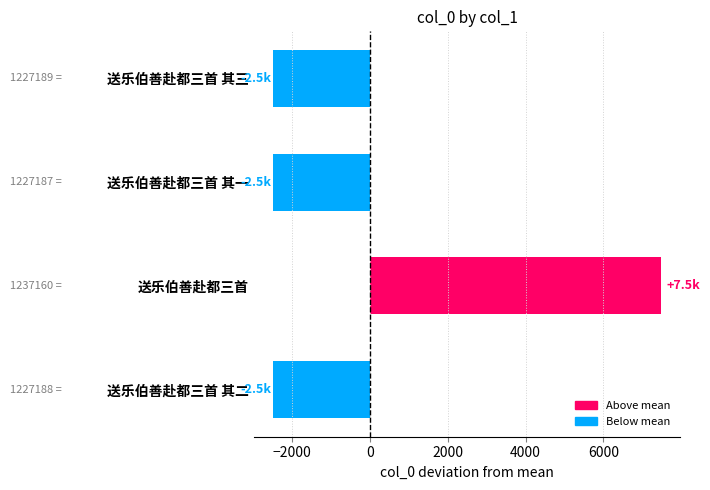

Between 送乐伯善赴都三首 其一 and 送乐伯善赴都三首, which is larger?

送乐伯善赴都三首